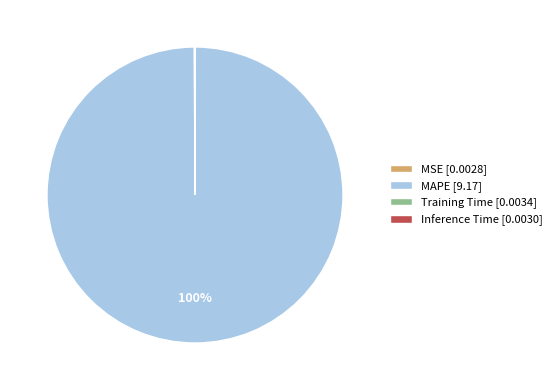

What is the largest slice in the pie chart?

MAPE